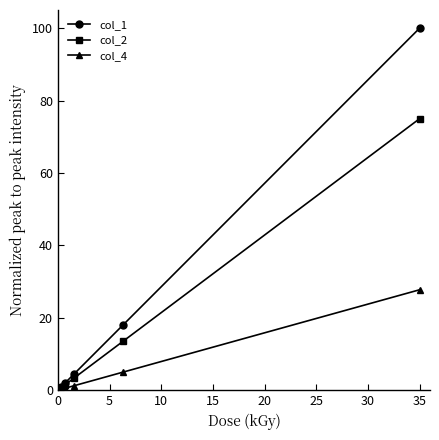

List the series in order of their peak value, lowest first.

col_4, col_2, col_1